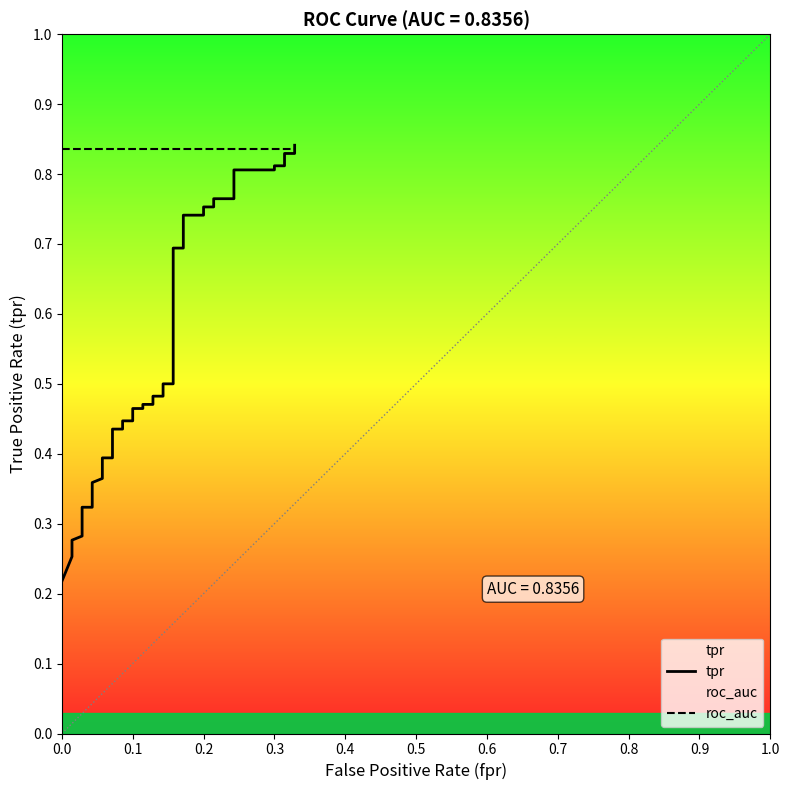

Reading left to right, what are all the values shown in this chart?

tpr: 0.2	0.3	0.3	0.3	0.3	0.3	0.3	0.3	0.3	0.4	0.4	0.4	0.4	0.4	0.4	0.4	0.4	0.5	0.5	0.5	0.5	0.5	0.5	0.5	0.5	0.7	0.7	0.7	0.7	0.8	0.8	0.8	0.8	0.8	0.8	0.8	0.8	0.8	0.8	0.8
roc_auc: 0.8	0.8	0.8	0.8	0.8	0.8	0.8	0.8	0.8	0.8	0.8	0.8	0.8	0.8	0.8	0.8	0.8	0.8	0.8	0.8	0.8	0.8	0.8	0.8	0.8	0.8	0.8	0.8	0.8	0.8	0.8	0.8	0.8	0.8	0.8	0.8	0.8	0.8	0.8	0.8